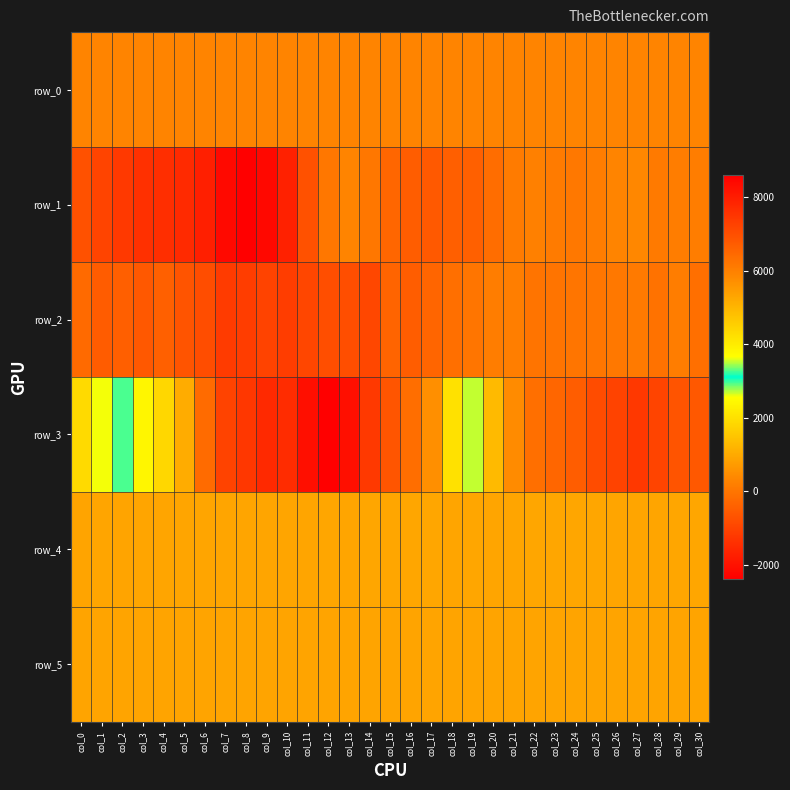

True or false: row_0 has a value of 295.3 at col_13.

True